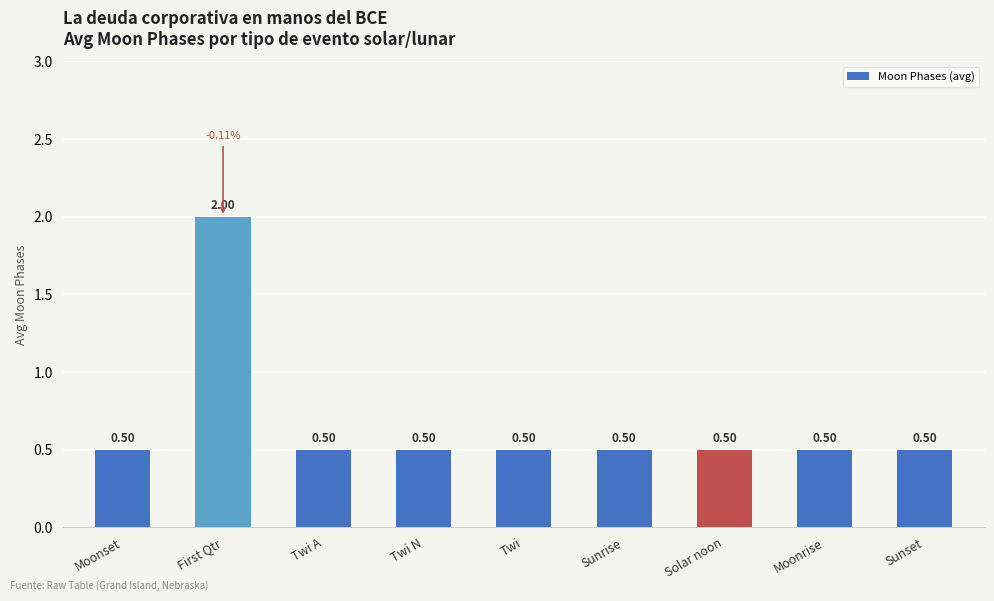

What is the sum of all values?

6.0